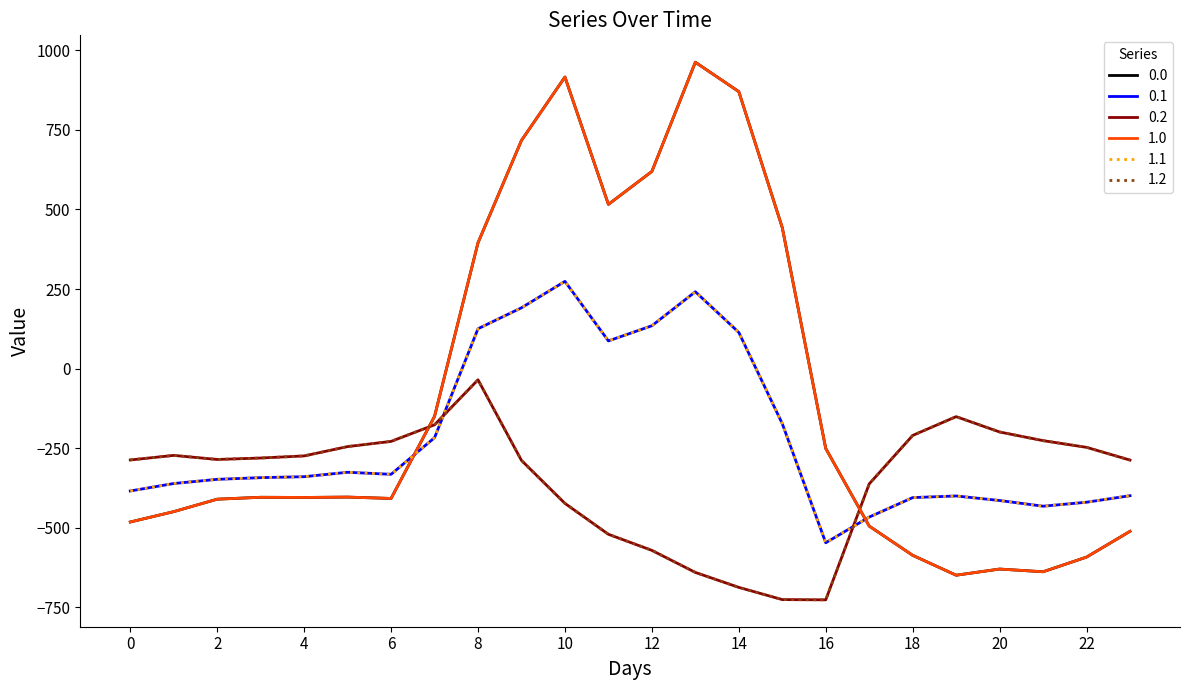

Is this an area chart (filled region under the line)?

No